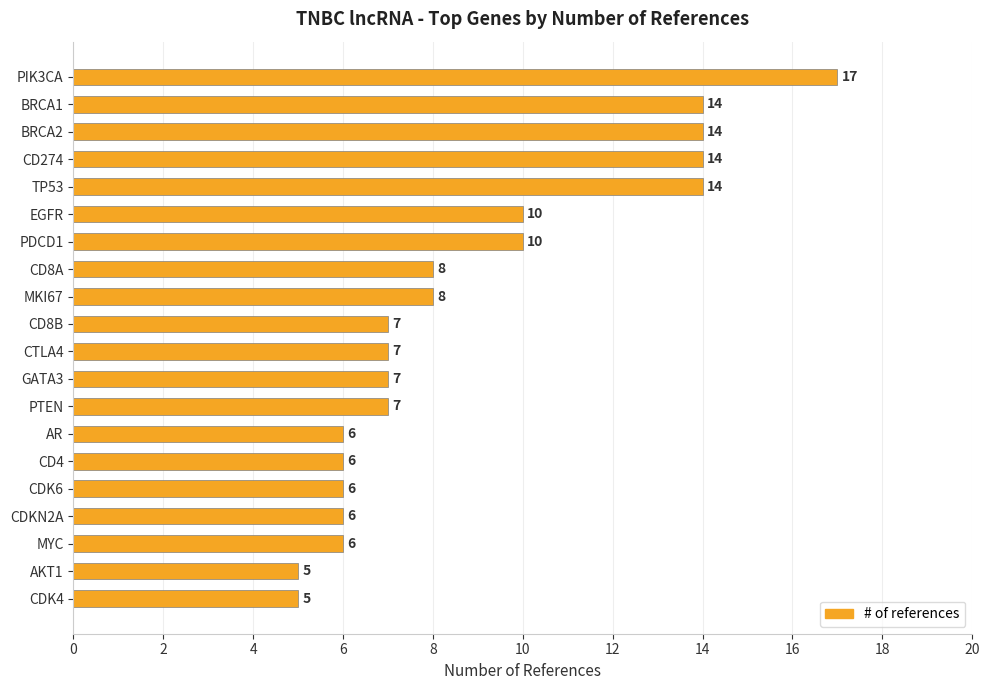

What is the difference between the second highest and second lowest values?

9